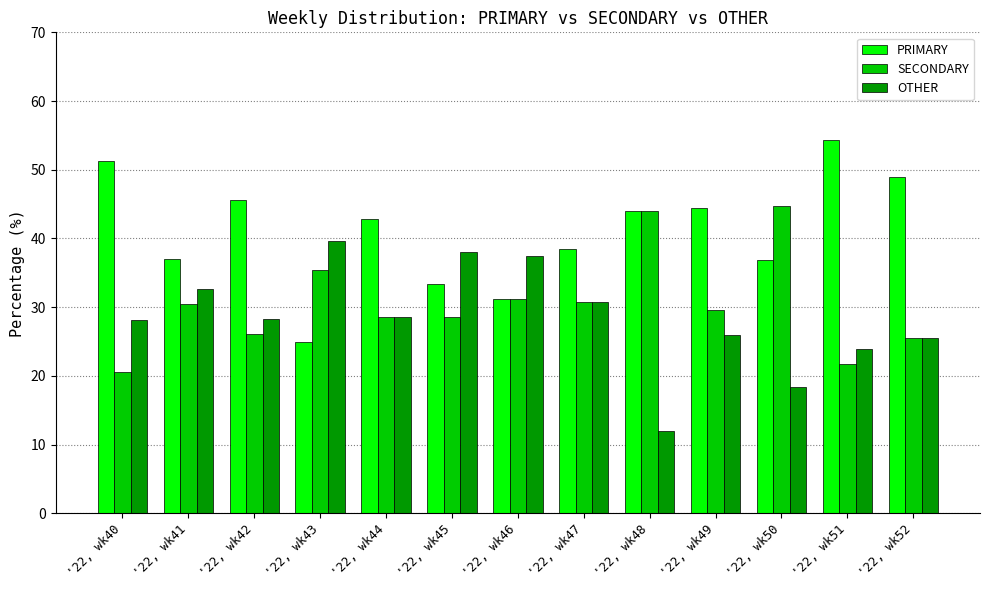

What is the difference between the second highest and second lowest values in the OTHER series?

19.7